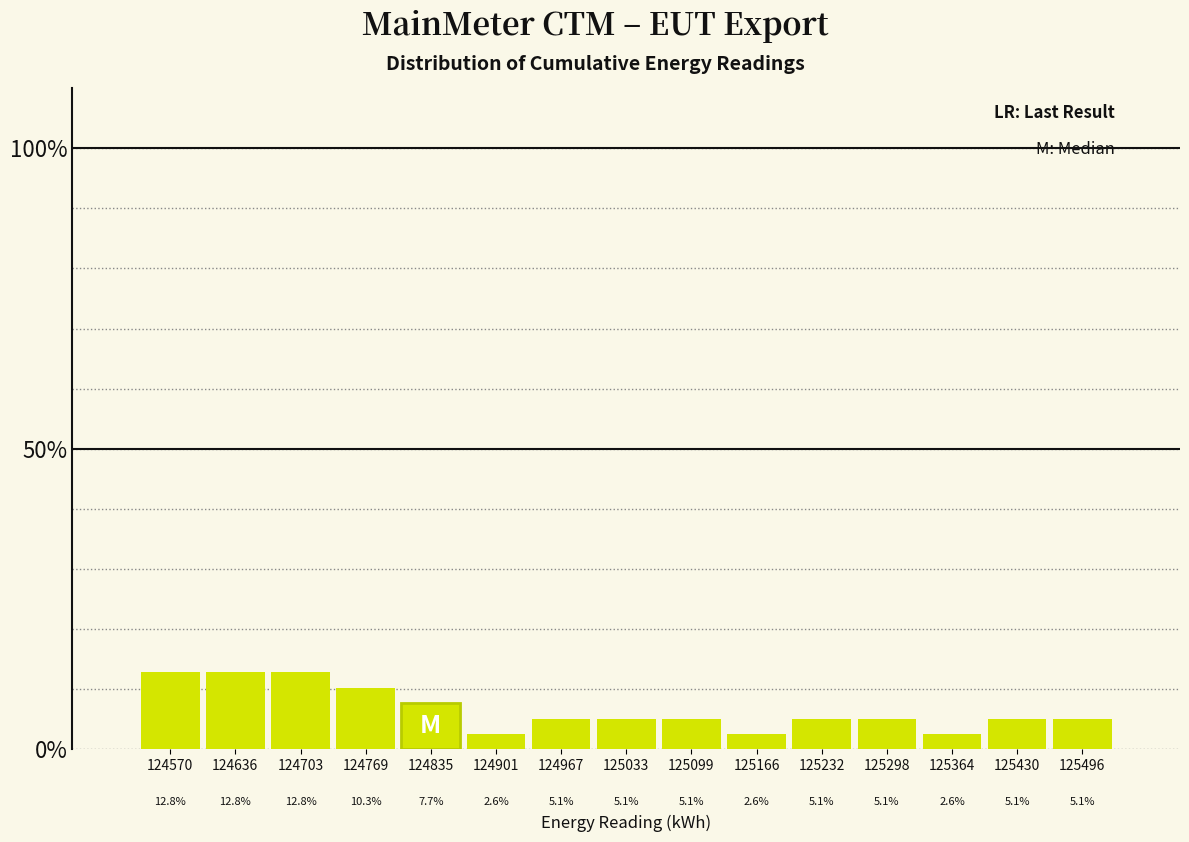

Reading left to right, list every bar in this chart as the range it spans on the x-axis followed by its height. The bar edges are not printed on the chart, so give them approximately, as read against the axis.

124540 to 124600: 12.8
124600 to 124670: 12.8
124670 to 124740: 12.8
124740 to 124800: 10.3
124800 to 124870: 7.7
124870 to 124930: 2.6
124930 to 125000: 5.1
125000 to 125070: 5.1
125070 to 125130: 5.1
125130 to 125200: 2.6
125200 to 125260: 5.1
125260 to 125330: 5.1
125330 to 125400: 2.6
125400 to 125460: 5.1
125460 to 125530: 5.1